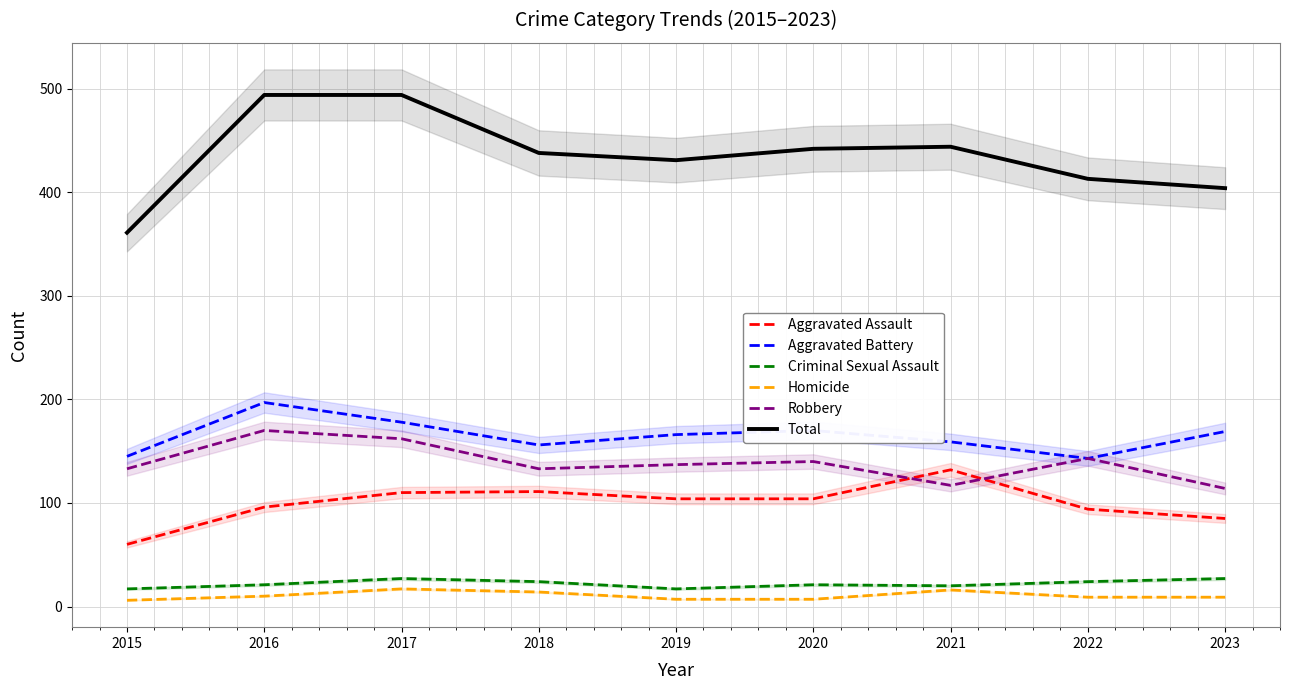

How many lines are shown in the chart?

6